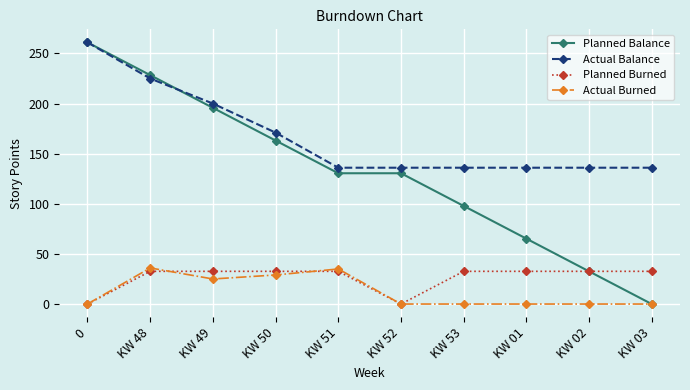

What is the greatest value displayed?

261.0